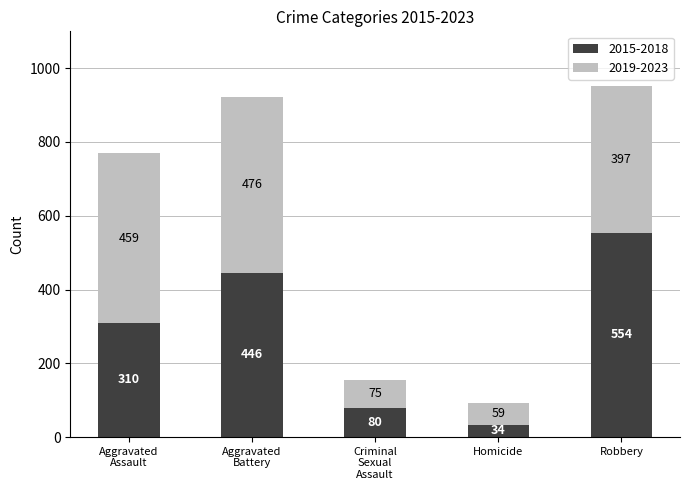

What is the highest value of the 2015-2018 series?

554